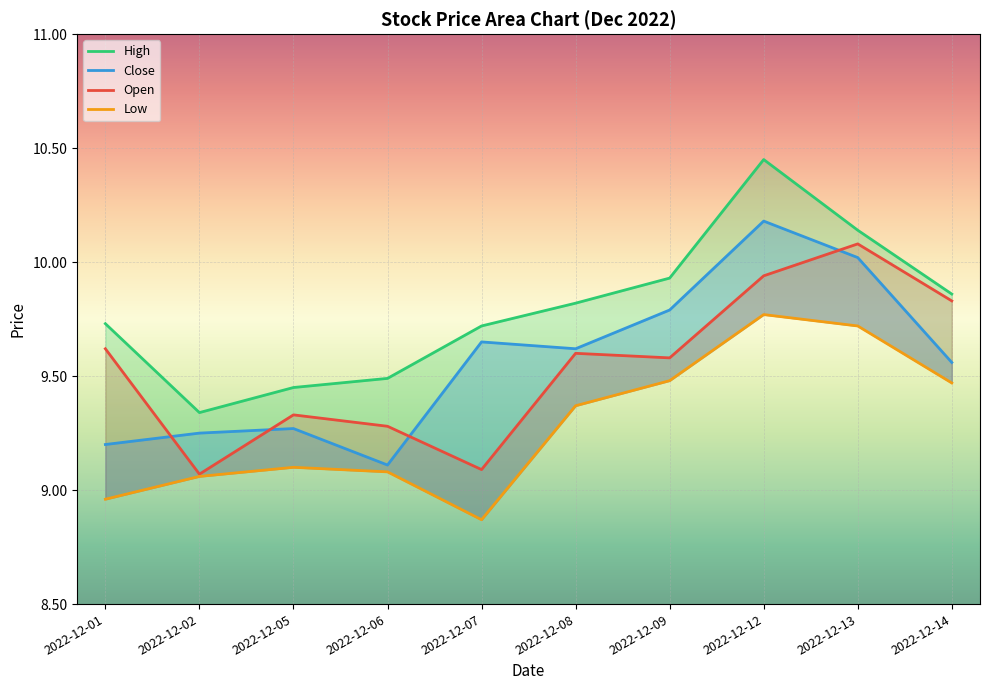

Reading left to right, transcribe all the data shown in this chart.

open: 9.6	9.1	9.3	9.3	9.1	9.6	9.6	9.9	10.1	9.8
high: 9.7	9.3	9.4	9.5	9.7	9.8	9.9	10.4	10.1	9.9
close: 9.2	9.2	9.3	9.1	9.7	9.6	9.8	10.2	10.0	9.6
low: 9.0	9.1	9.1	9.1	8.9	9.4	9.5	9.8	9.7	9.5